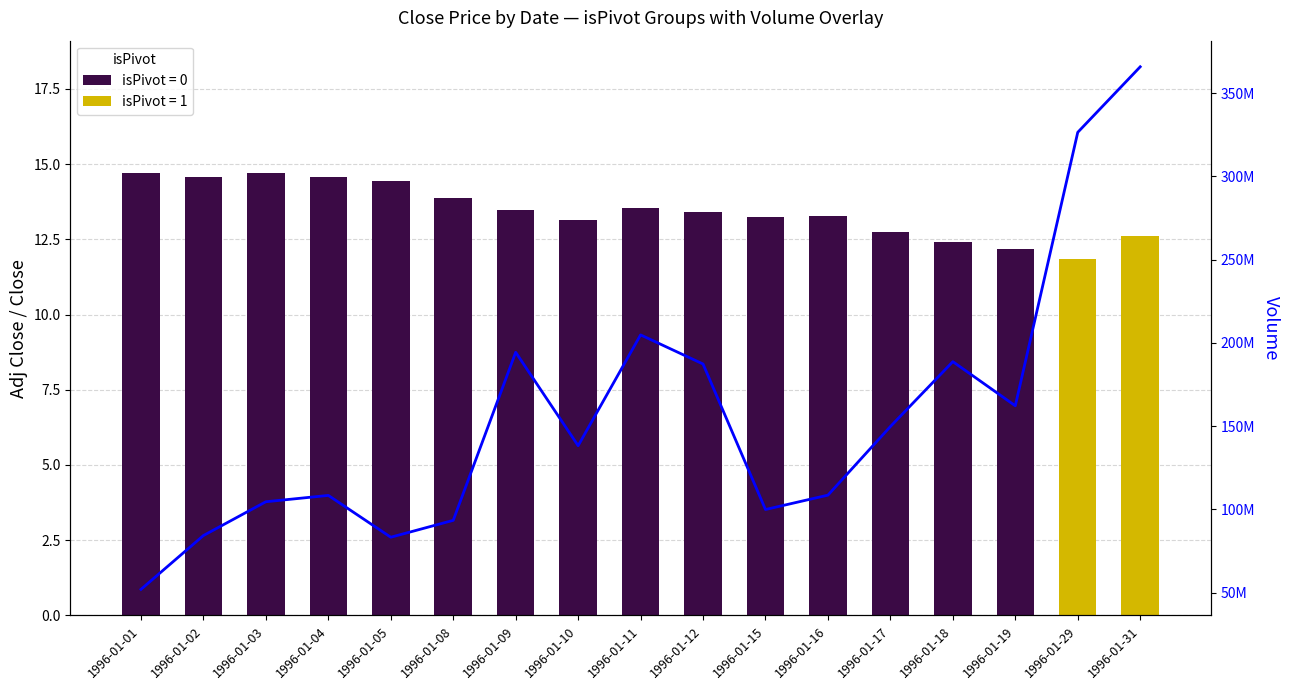

How many bars are there in total?

17